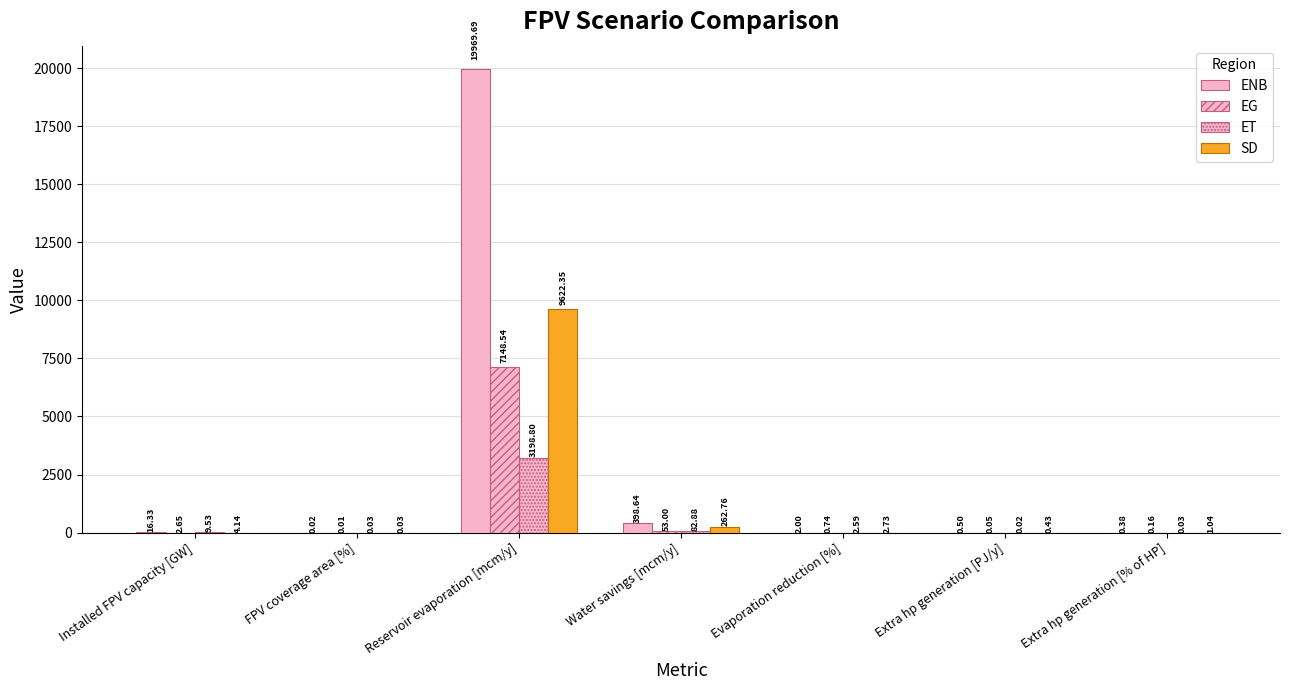

Which series has the largest total across all categories?

ENB